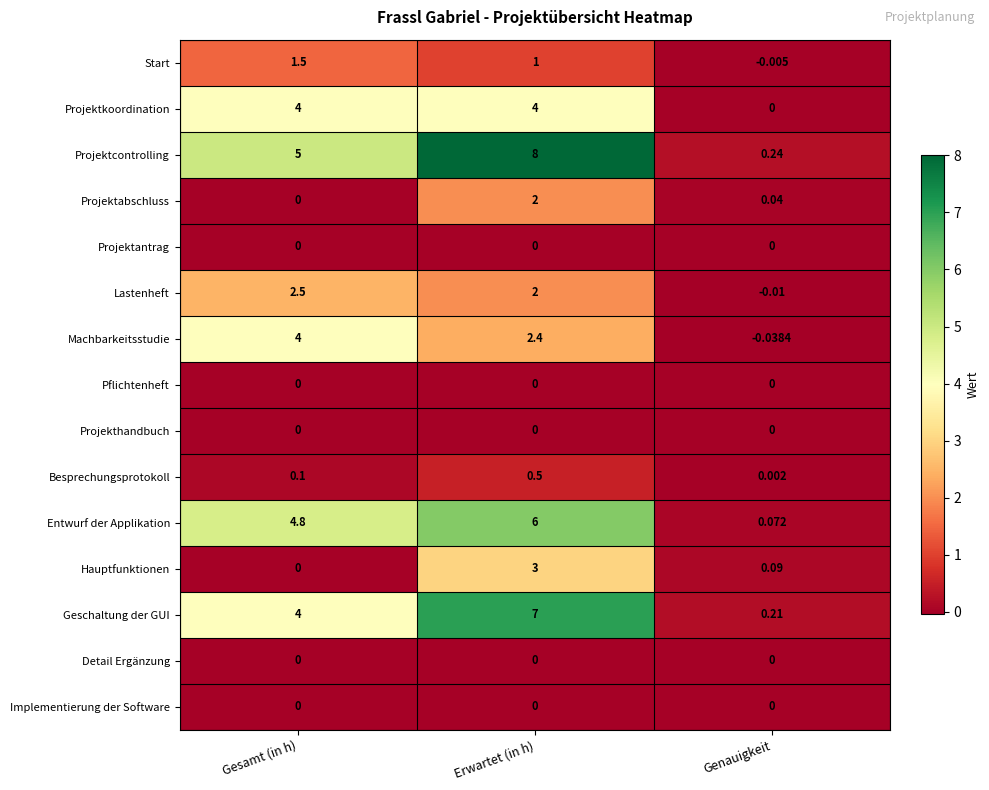

Which category has the lowest value in the Machbarkeitsstudie series?

Genauigkeit